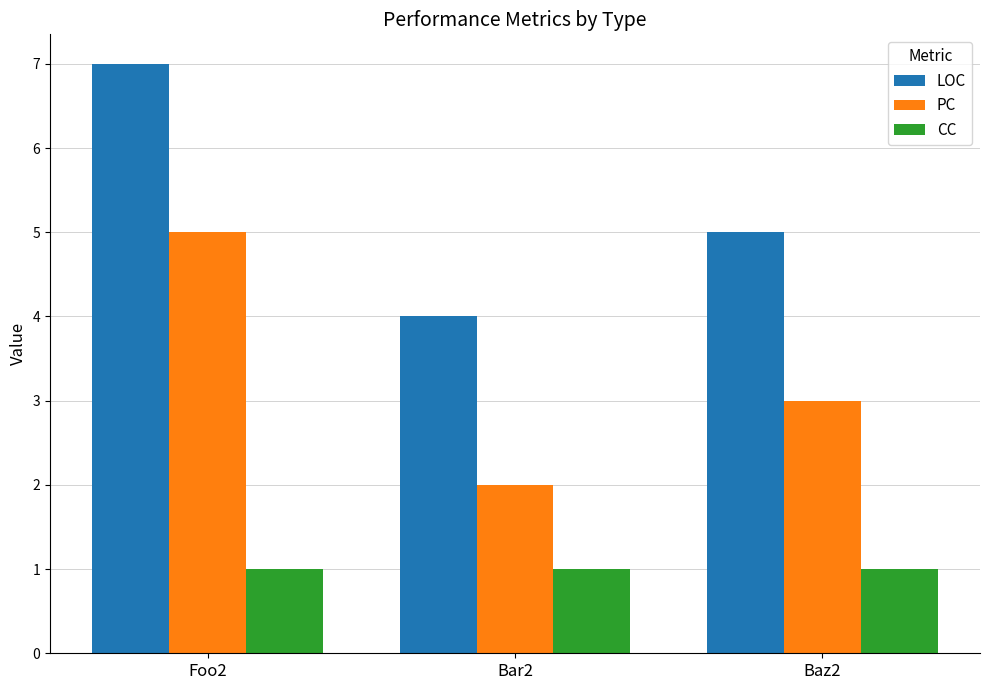

How many series are shown in this chart?

3